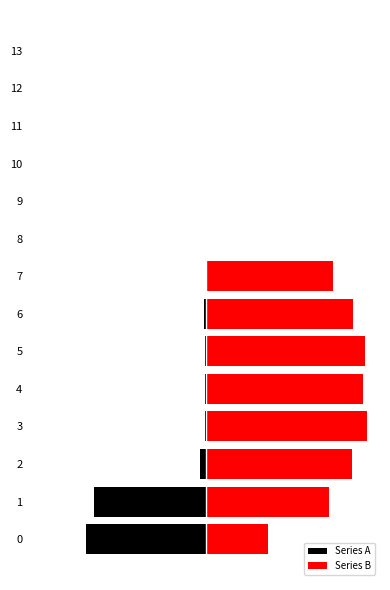

How many bars are there in total?

28